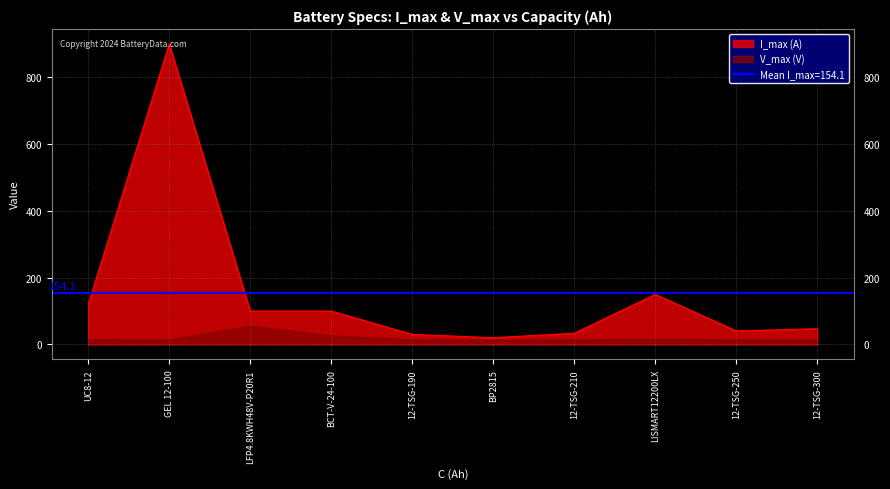

At which category does V_max (V) reach its first local valley?

BP2815